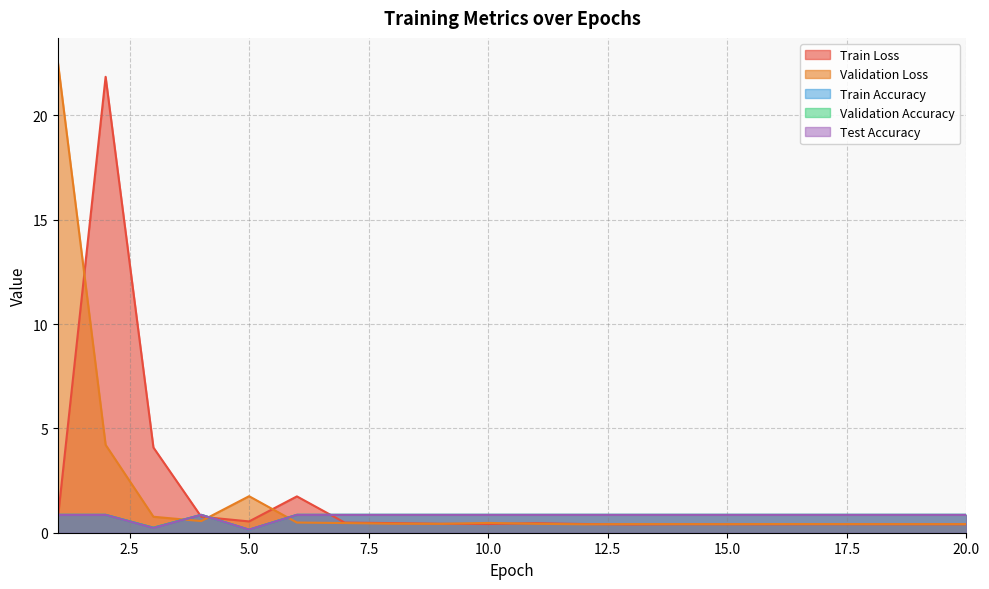

Rank the categories by Validation Accuracy value from lowest to highest.

5, 3, 1, 2, 4, 6, 7, 8, 9, 10, 11, 12, 13, 14, 15, 16, 17, 18, 19, 20